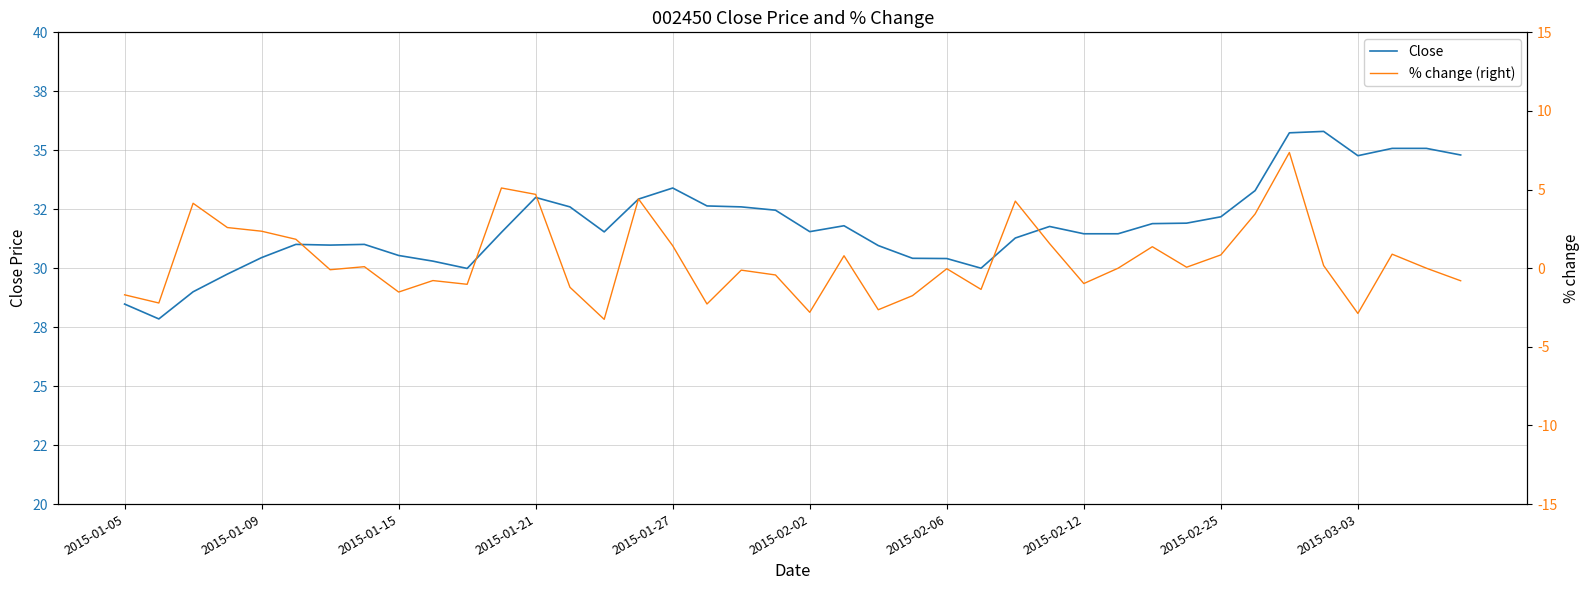

What is the average value of the Close series?

31.8